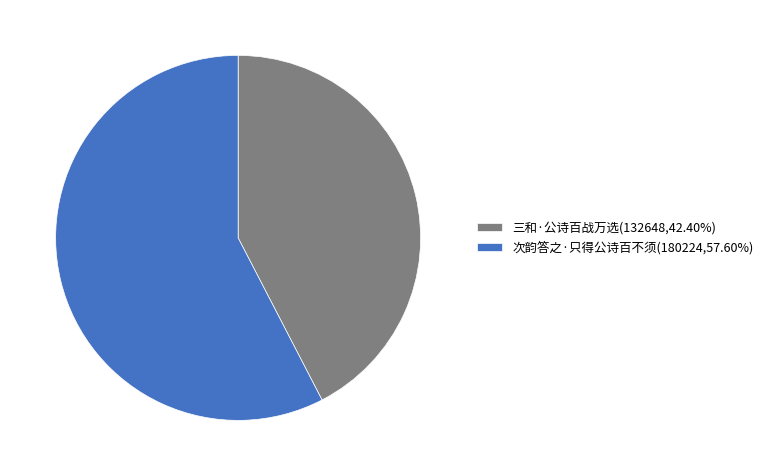

Approximately how many times larger is the value at 次韵答之·只得公诗百不须(180224,57.60%) compared to 三和·公诗百战万选(132648,42.40%)?

1.4